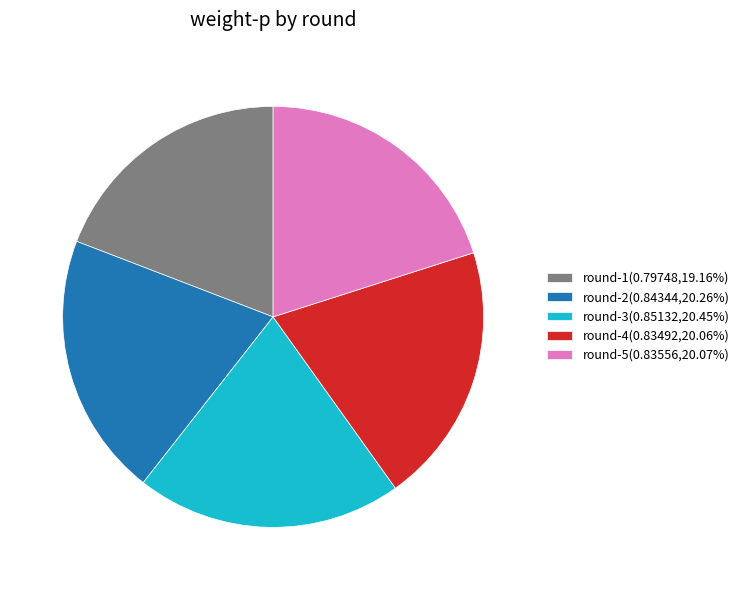

Does any single category account for the majority?

No